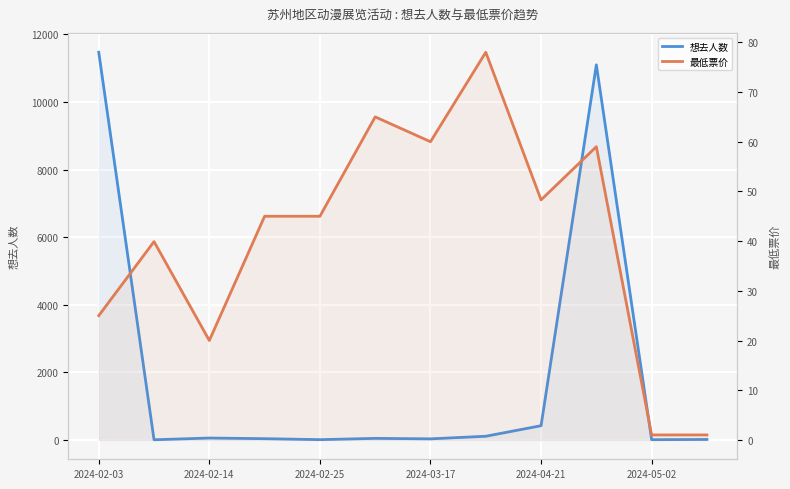

True or false: 最低票价 has more than 0 points higher than both neighbors.

True